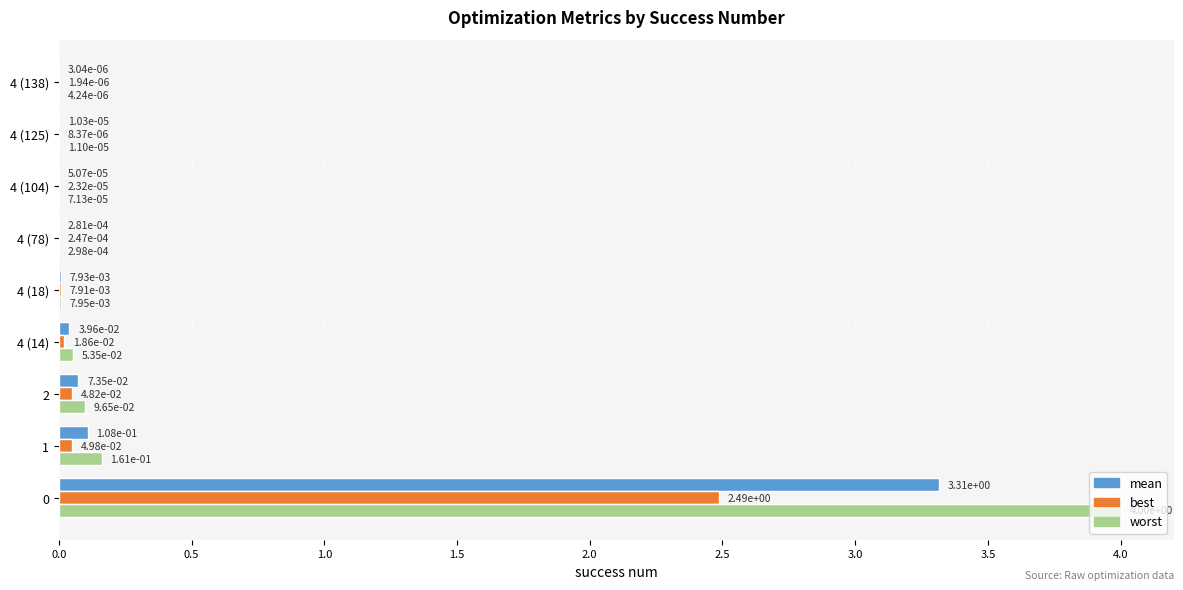

What is the average value of the best series?

0.3